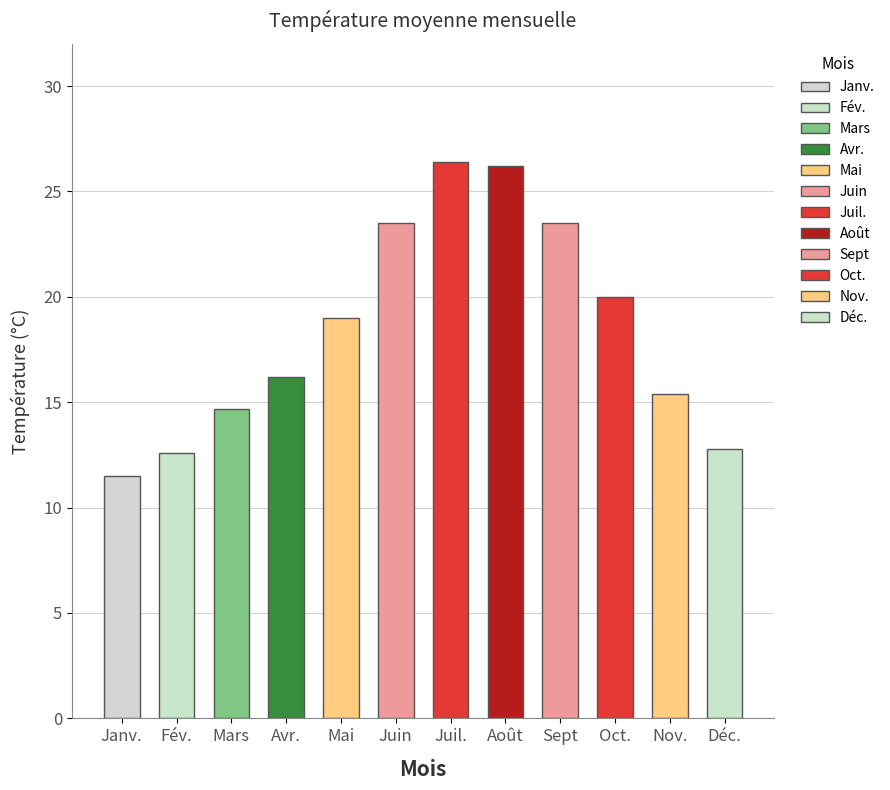

How many distinct data groups are displayed?

1